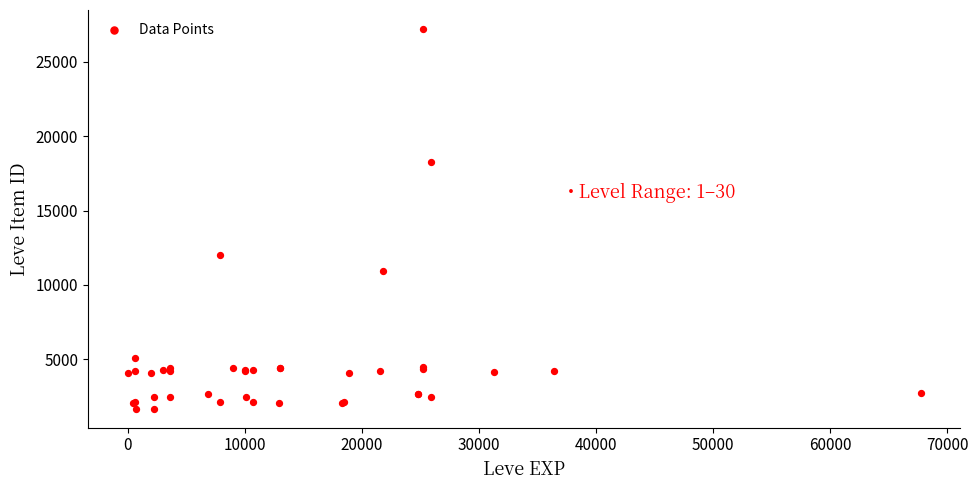

What Y value in the scatter plot is closest to 14448?

12018